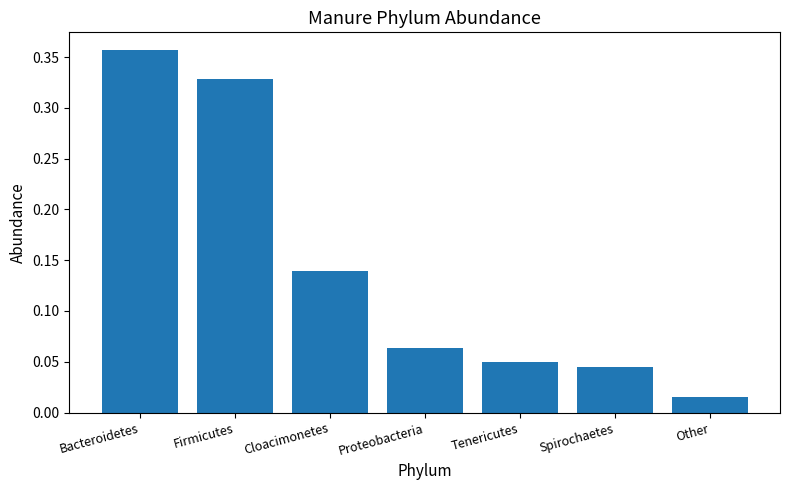

What position from the left is Tenericutes?

5